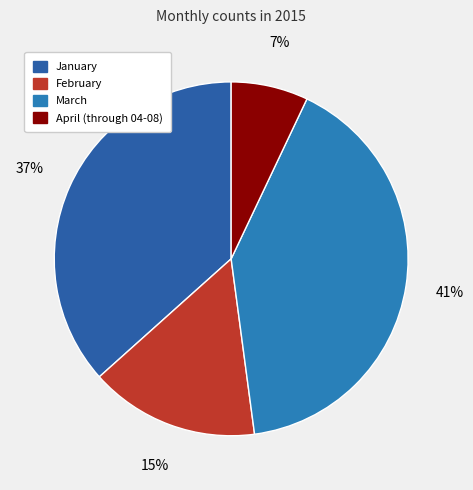

True or false: April (through 04-08) accounts for 7% of the total.

True